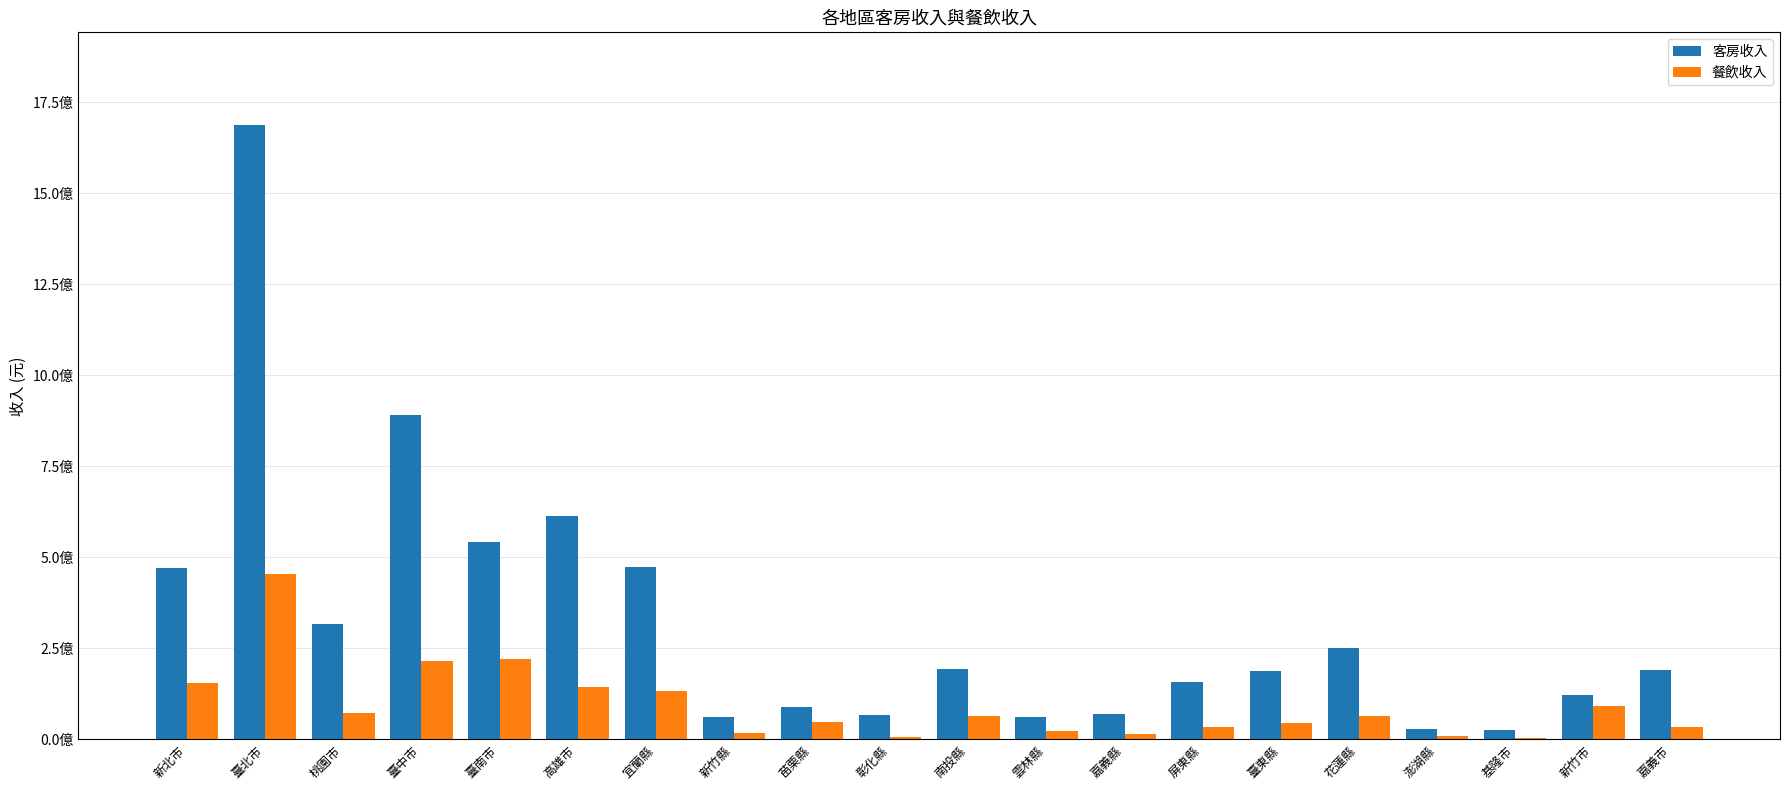

What are all the series names shown in the legend?

客房收入, 餐飲收入